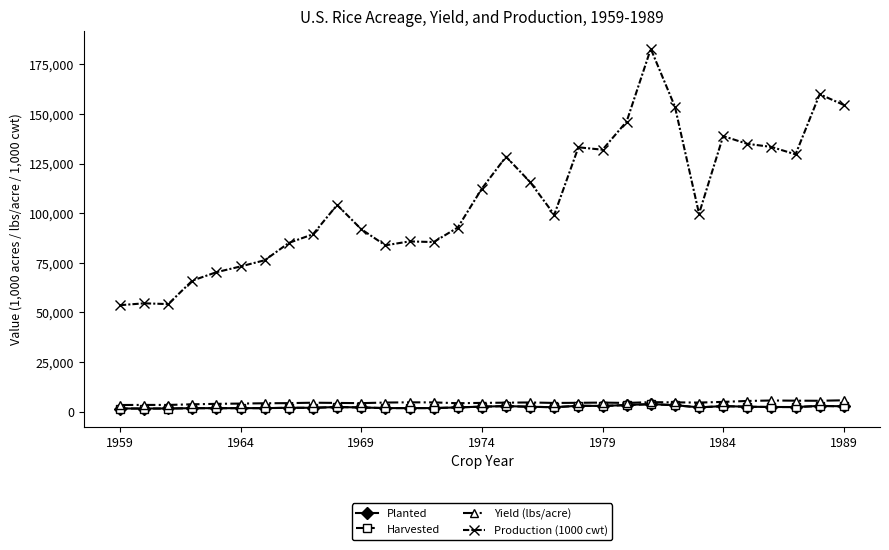

What is the sum of all Harvested values?

71958.0